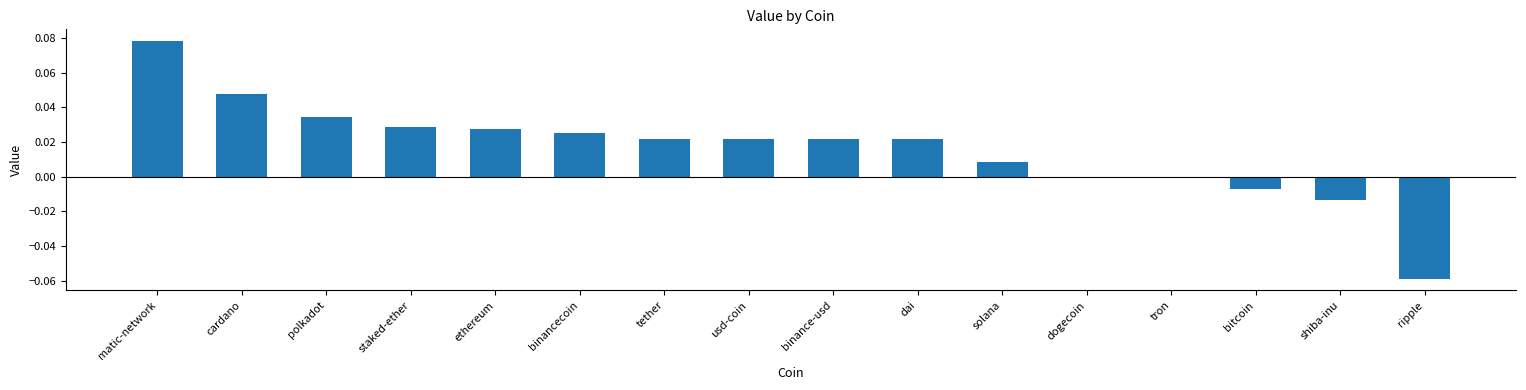

Is it true that the value at cardano is 0.1?

False